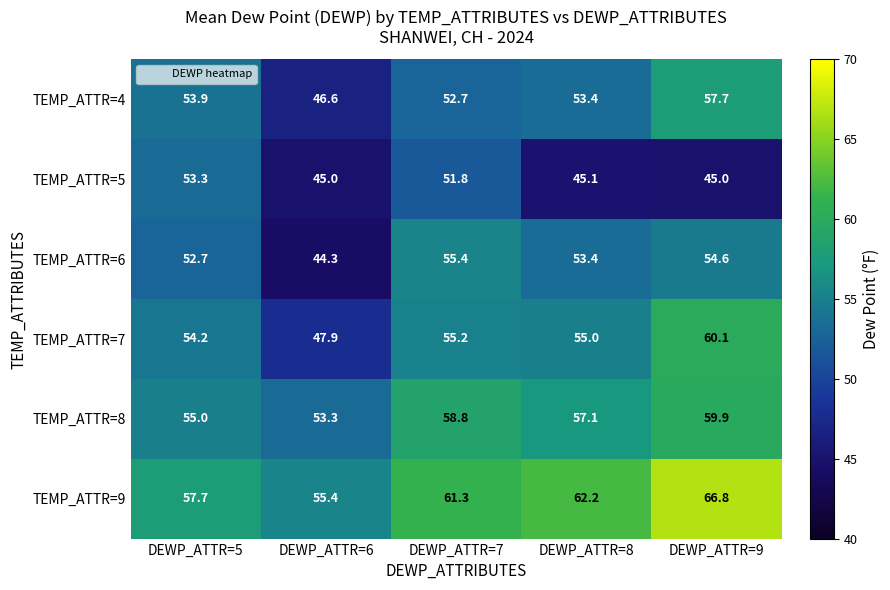

List the series in order of their peak value, lowest first.

TEMP_ATTR=5, TEMP_ATTR=6, TEMP_ATTR=4, TEMP_ATTR=8, TEMP_ATTR=7, TEMP_ATTR=9